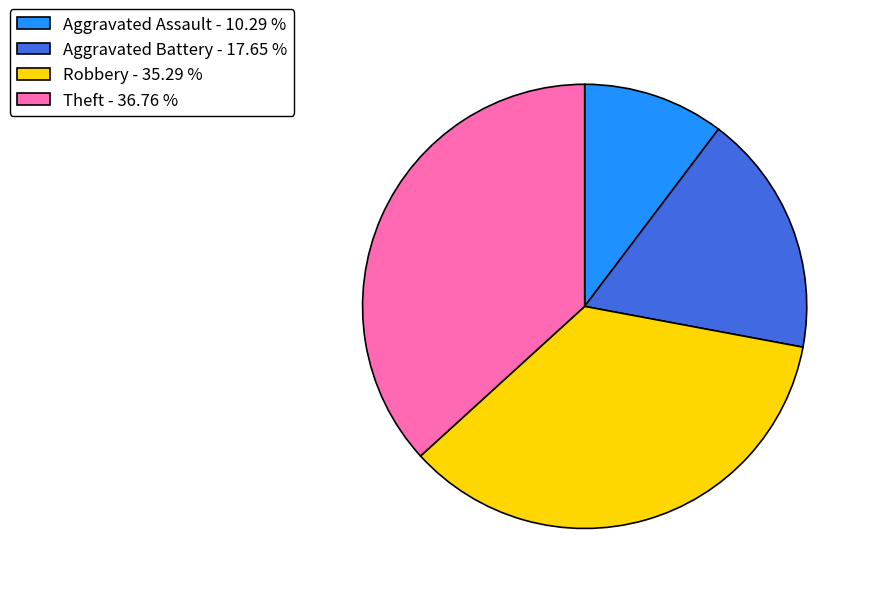

Is it true that Theft is 37% of the pie?

True